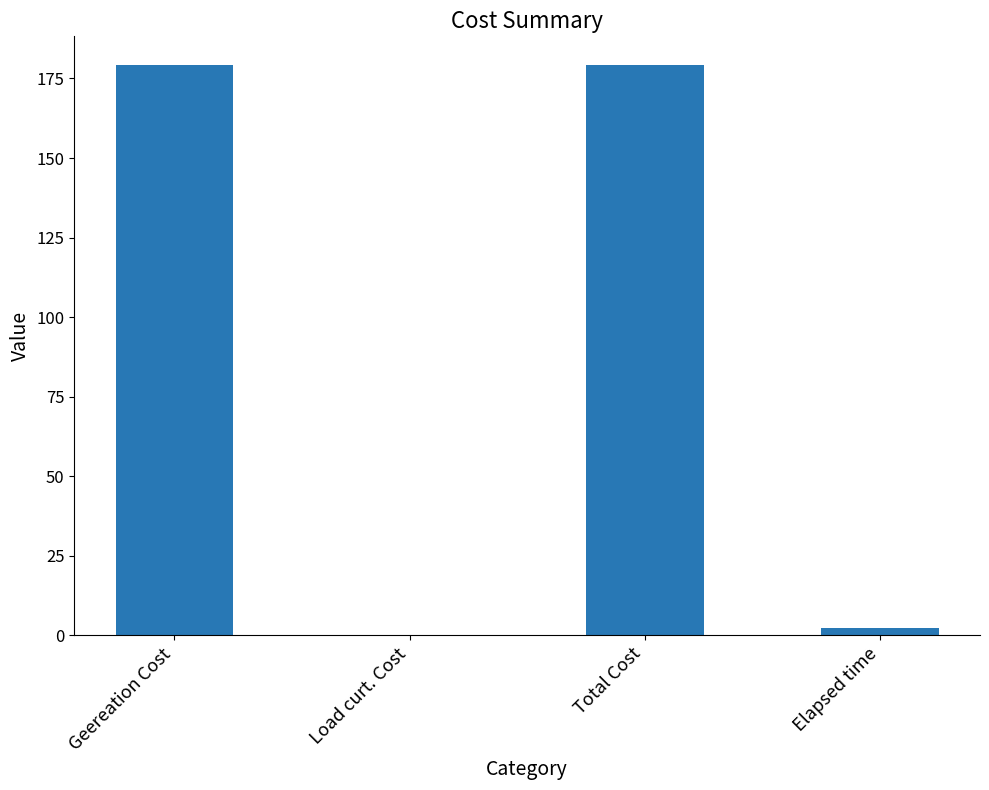

At which label is the value closest to 89?

Elapsed time